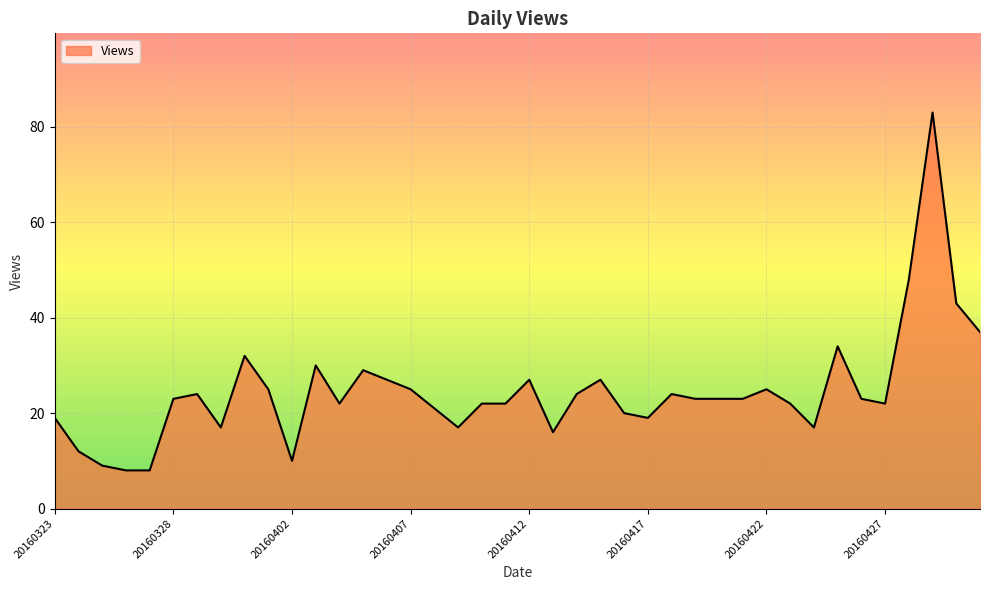

What is the difference between the second highest and minimum values?

40